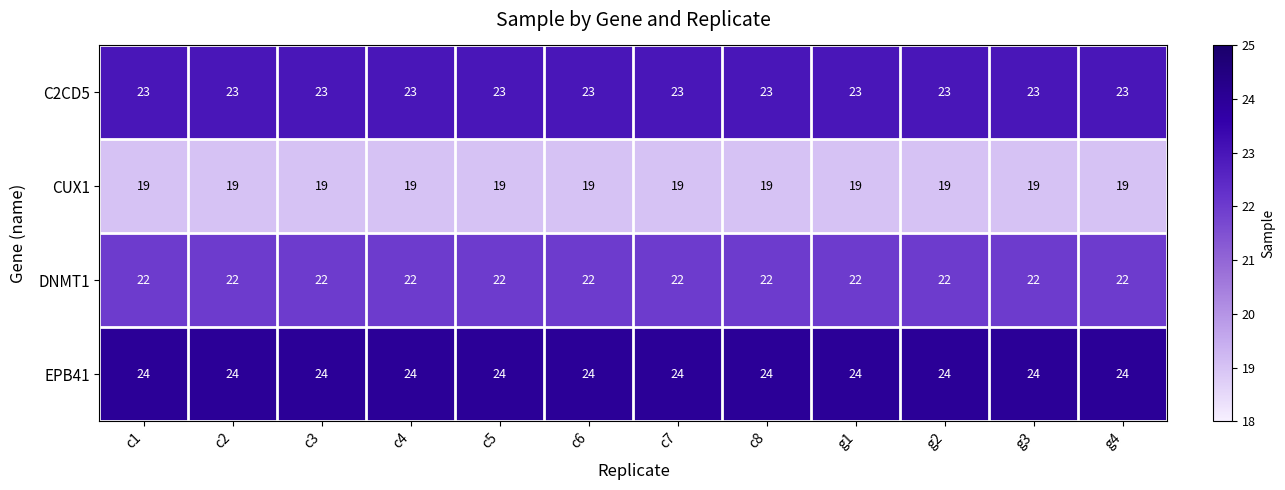

What is the spread (max minus min) of values at c1?

5